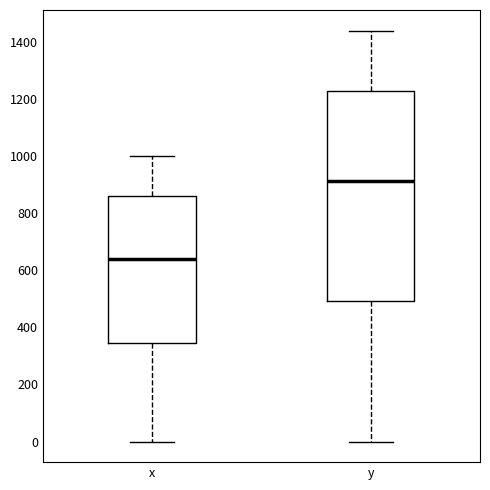

Where is the lower edge of the box for y on the y-axis? The values are not printed on the chart, so give them approximately, as read against the axis.

500